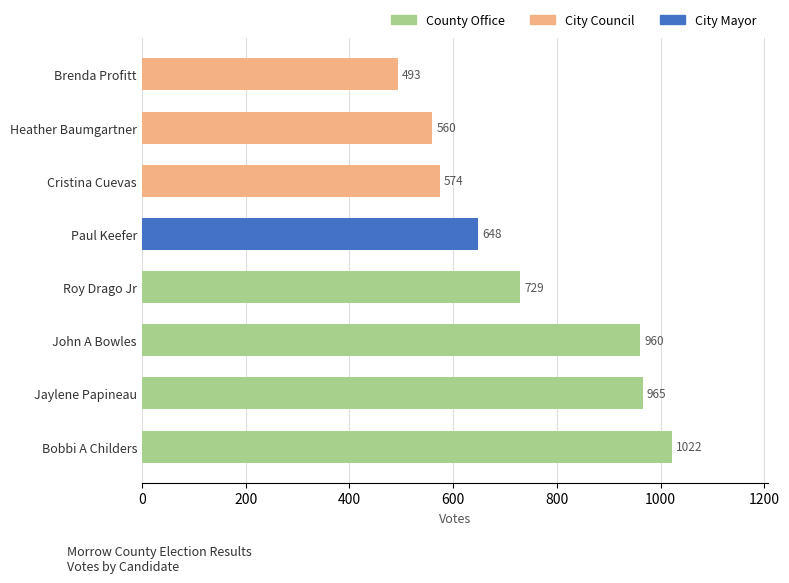

What is the sum of all values?

5951